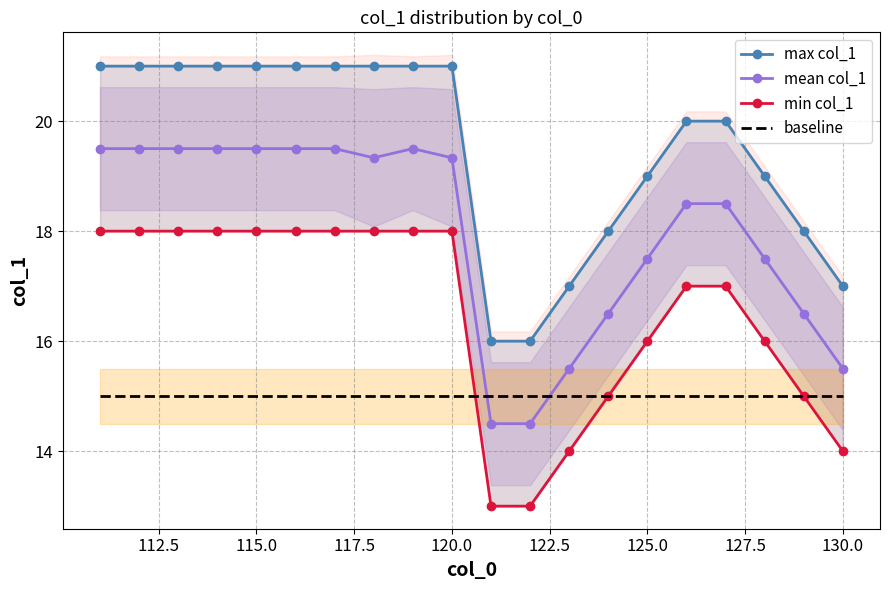

What is the lowest value of the mean col_1 series?

14.5